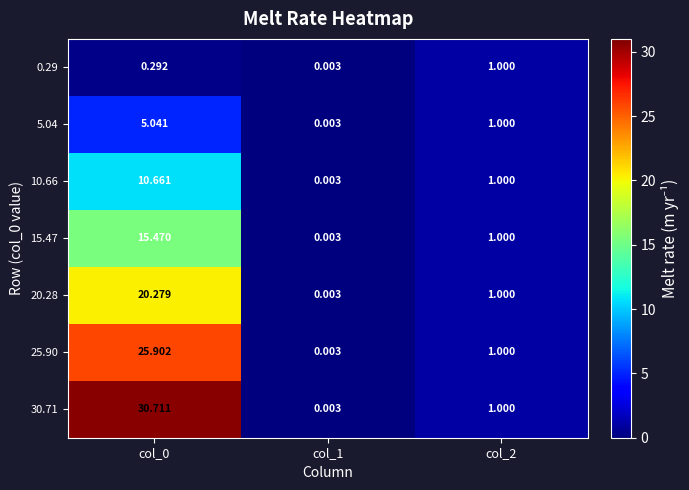

Is the value of 25.90 at col_1 greater than the value of 20.28 at col_0?

No